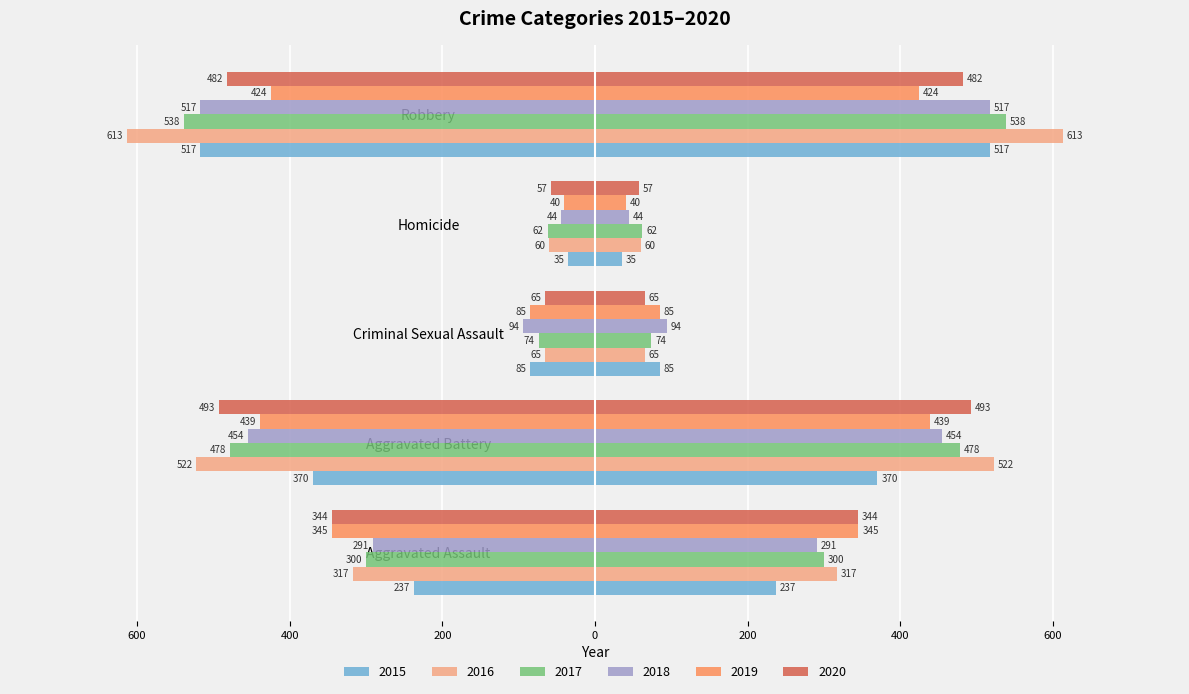

Between Aggravated Assault and Criminal Sexual Assault, which series saw the biggest shift?

2020